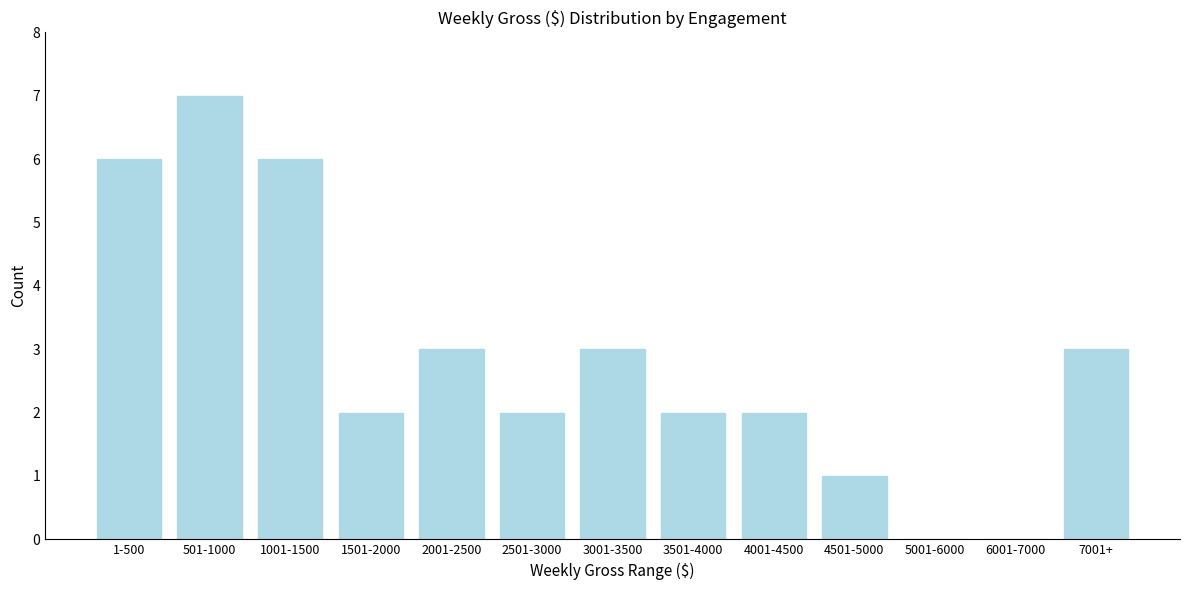

Reading right to left, what are all the values shown in this chart?

7001+=3	6001-7000=0	5001-6000=0	4501-5000=1	4001-4500=2	3501-4000=2	3001-3500=3	2501-3000=2	2001-2500=3	1501-2000=2	1001-1500=6	501-1000=7	1-500=6